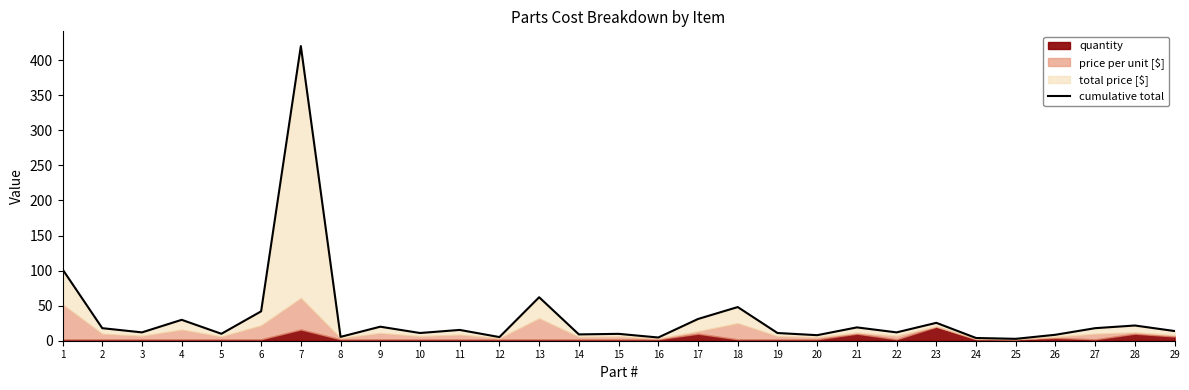

List the labels in order of value, largest first.

7, 1, 13, 18, 6, 17, 4, 23, 28, 9, 21, 2, 27, 11, 29, 3, 22, 10, 19, 5, 15, 14, 26, 20, 8, 12, 16, 24, 25